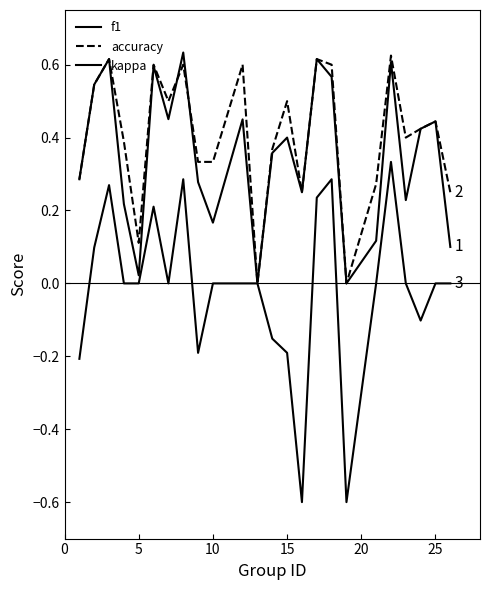

Does the chart have visible grid lines?

No